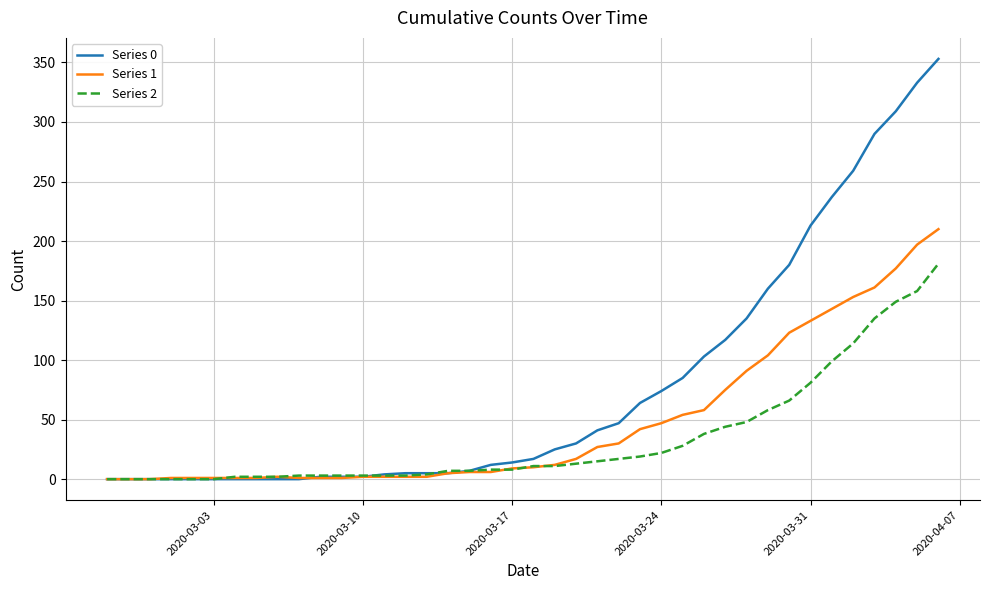

Which series has the widest spread of values?

Series 0